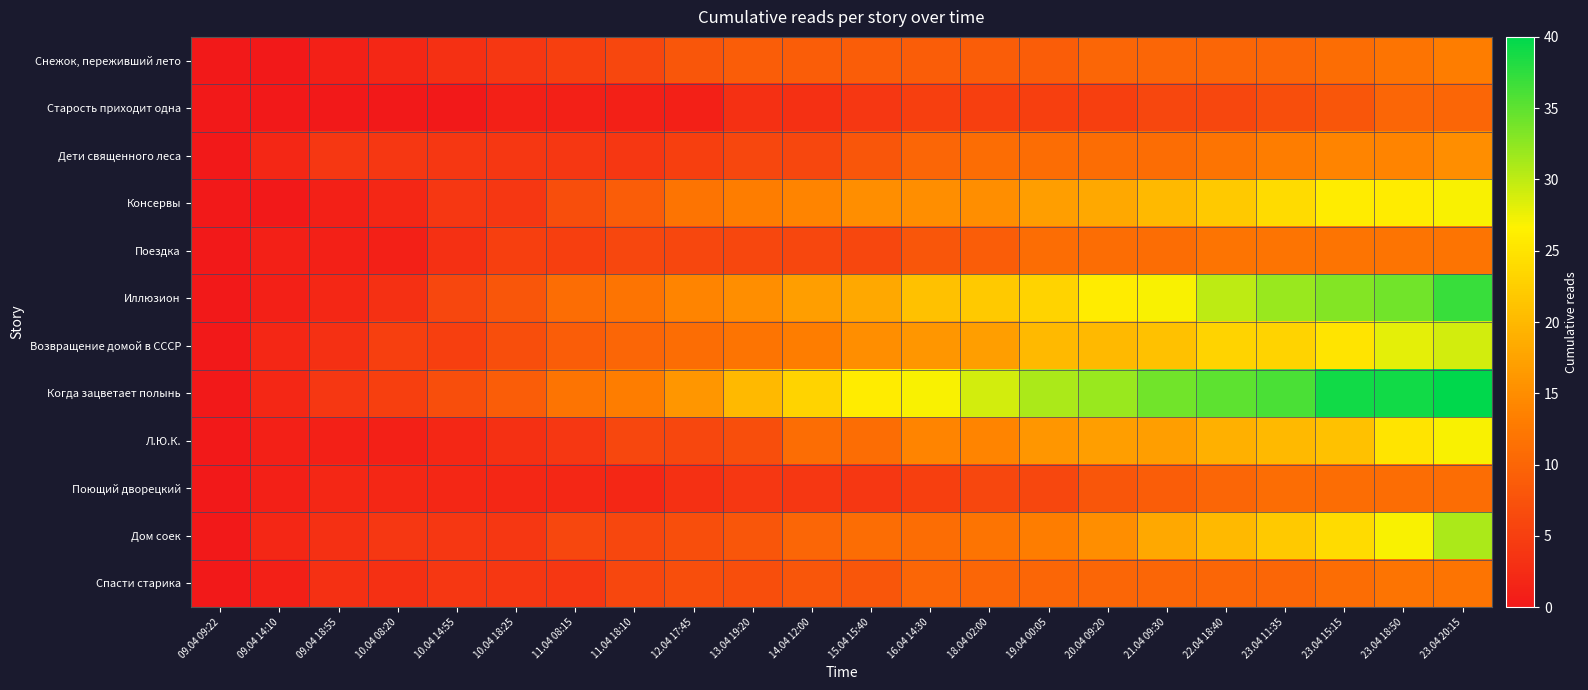

What is the total value across all series at 14.04 12:00?

124